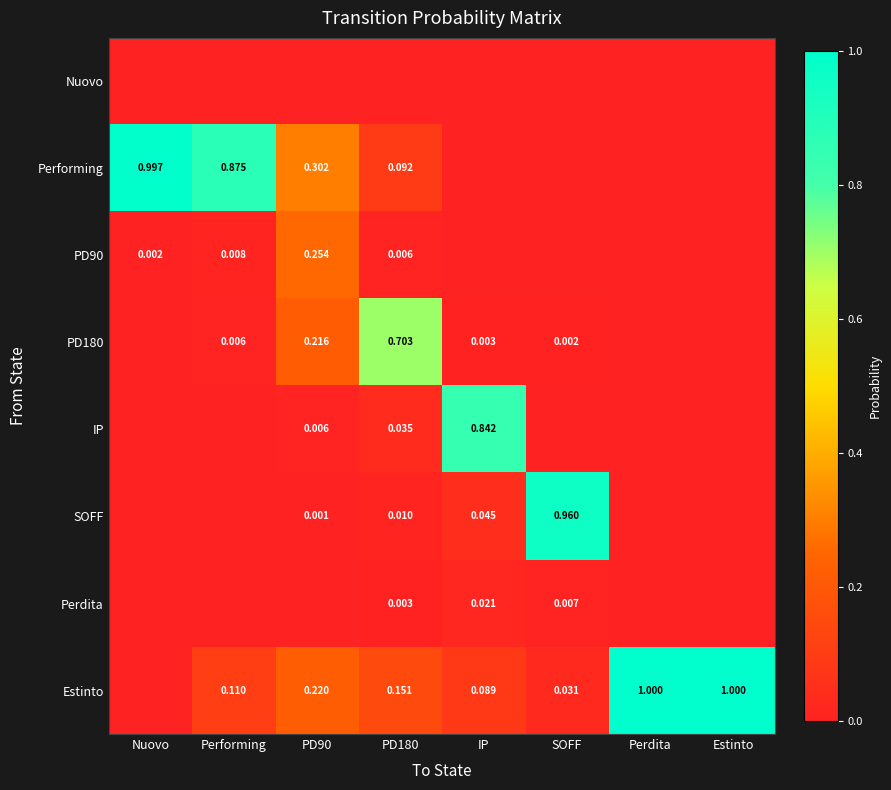

Is the value of IP at PD90 greater than the value of Estinto at Performing?

No